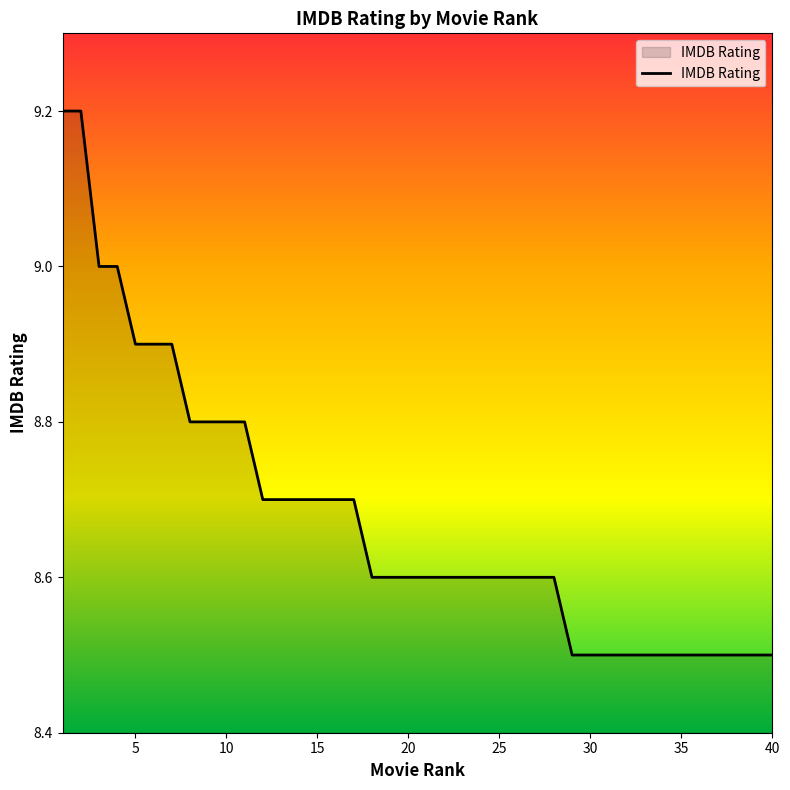

What is the greatest value displayed?

9.2